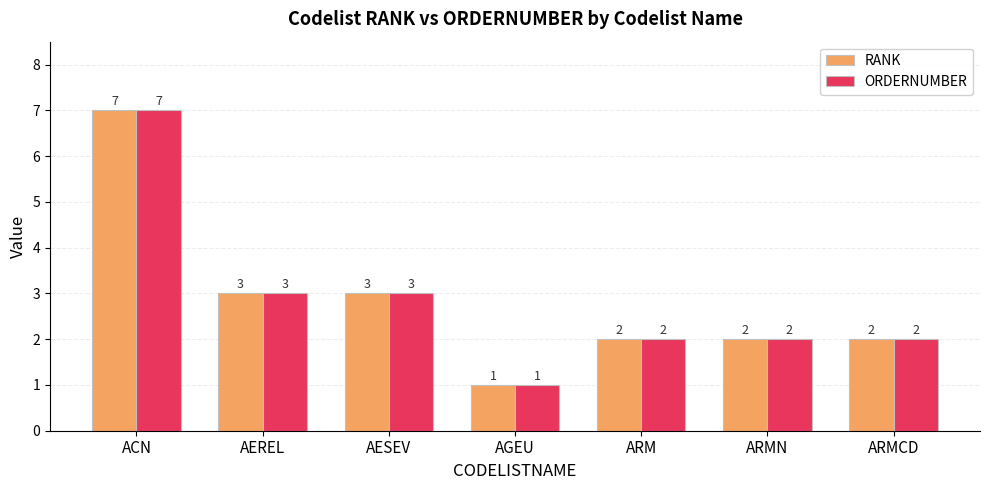

True or false: ORDERNUMBER has a value of 1 at AESEV.

False